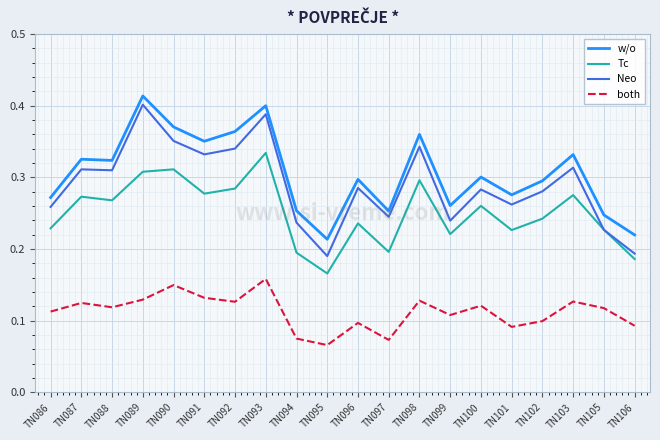

At which category is the sum across all series the highest?

TN093